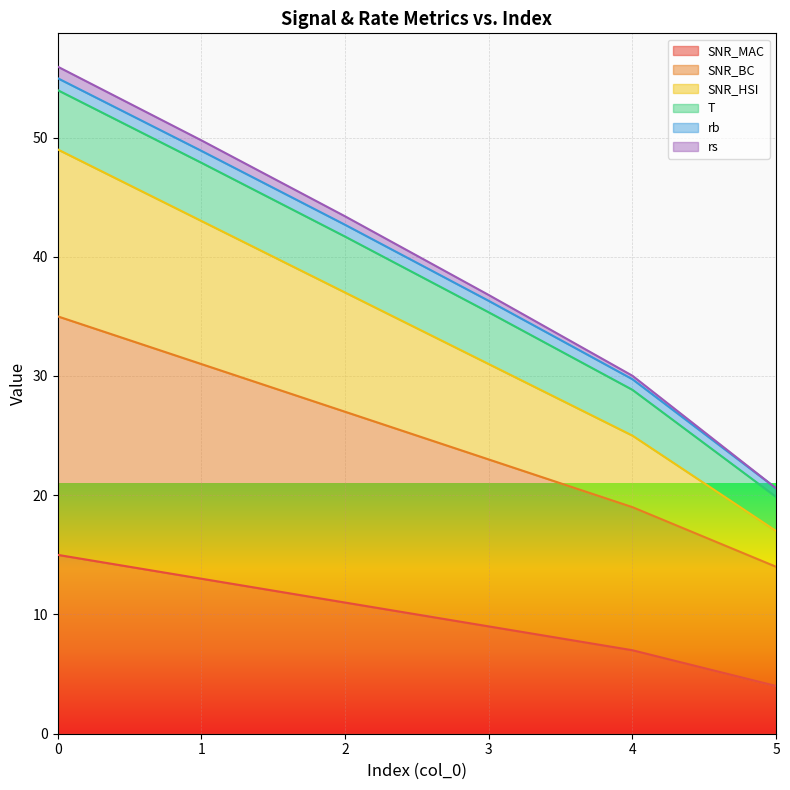

How many data points does each series have?

6